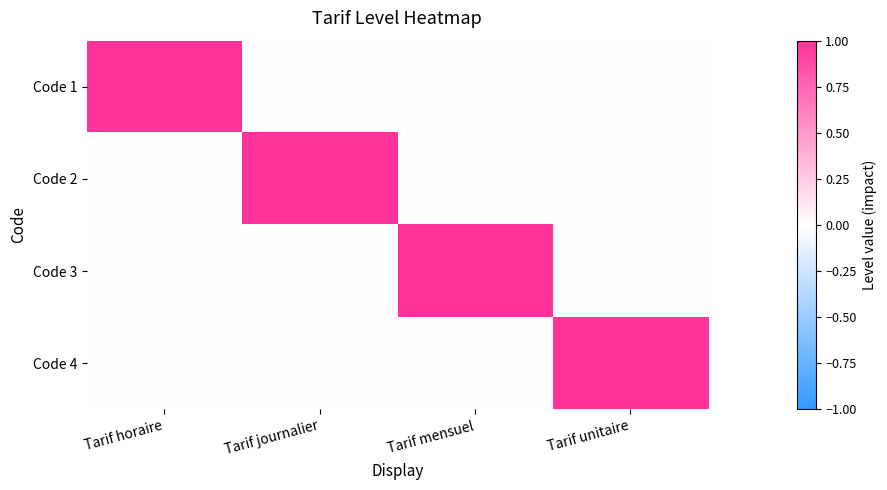

Reading left to right, what are all the values shown in this chart?

Code 1: Tarif horaire=1	Tarif journalier=0	Tarif mensuel=0	Tarif unitaire=0
Code 2: Tarif horaire=0	Tarif journalier=1	Tarif mensuel=0	Tarif unitaire=0
Code 3: Tarif horaire=0	Tarif journalier=0	Tarif mensuel=1	Tarif unitaire=0
Code 4: Tarif horaire=0	Tarif journalier=0	Tarif mensuel=0	Tarif unitaire=1